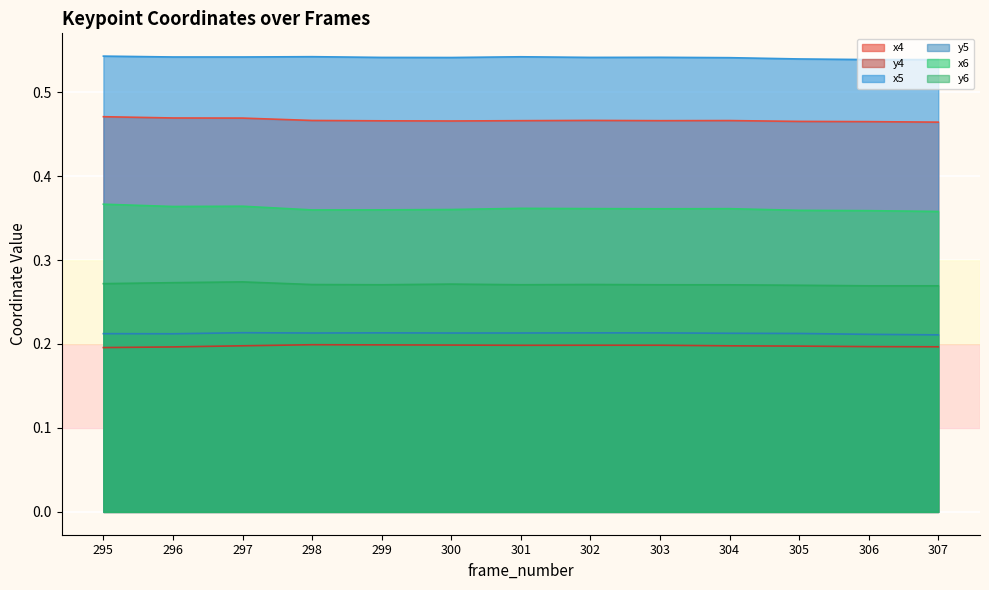

At which category does x6 reach its first local peak?

297